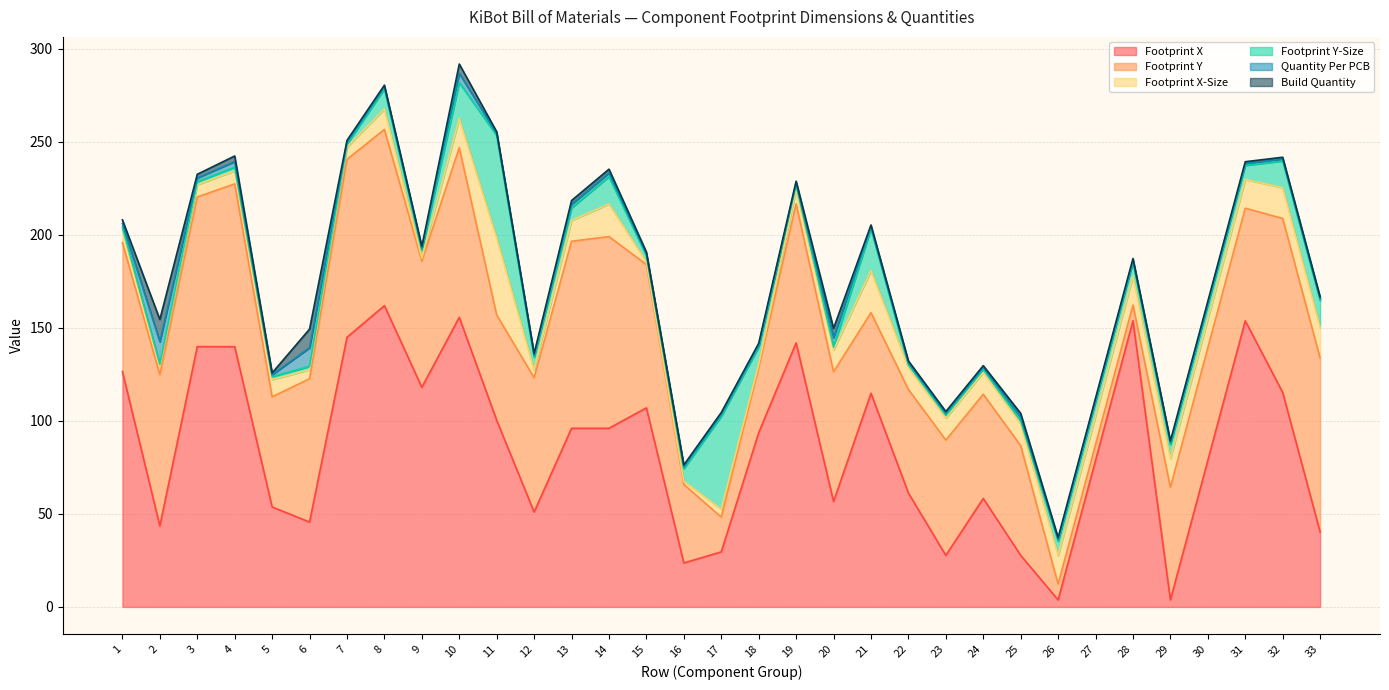

Does the chart have visible grid lines?

Yes